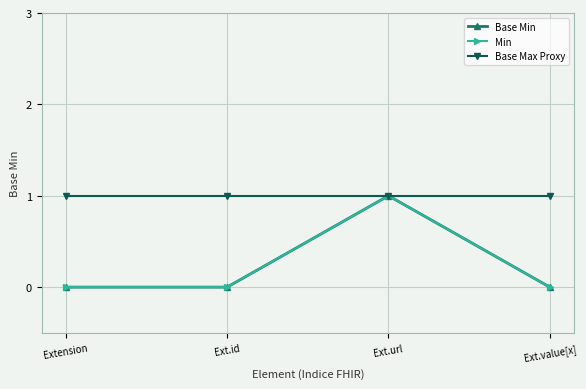

Is this an area chart (filled region under the line)?

No